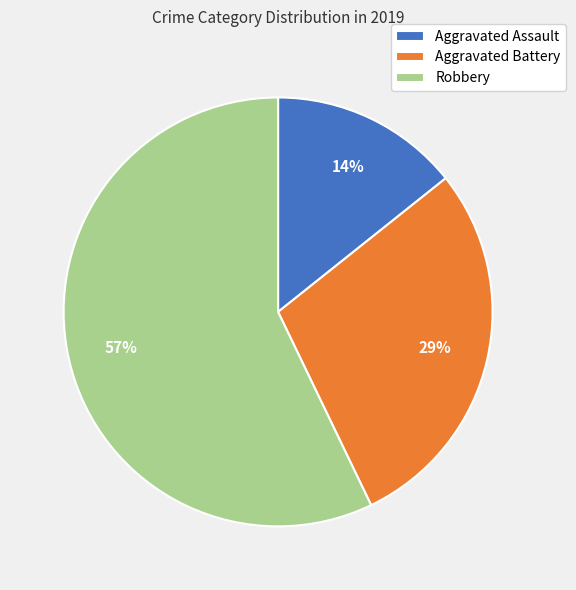

Which slice is the largest?

Robbery